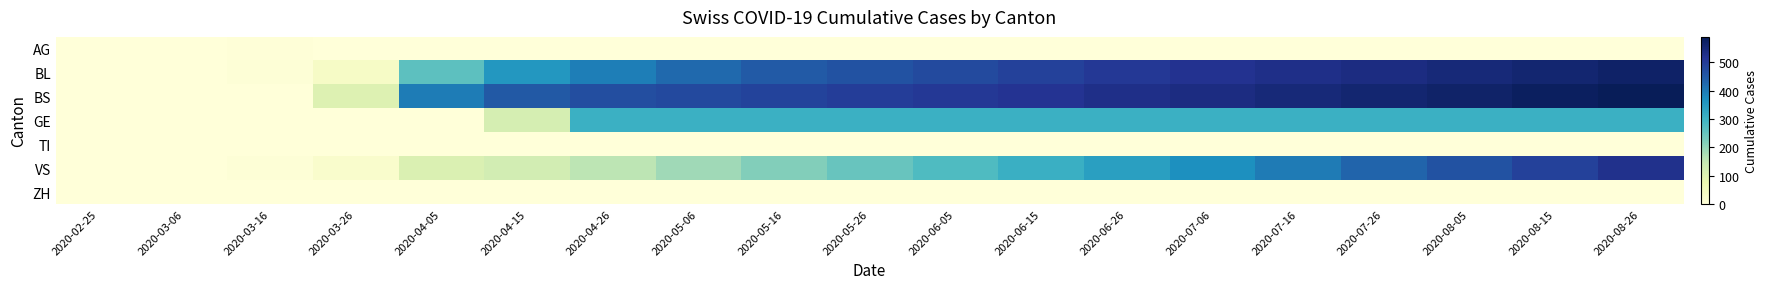

Which has a higher value, 2020-07-26 or 2020-08-05?

2020-07-26